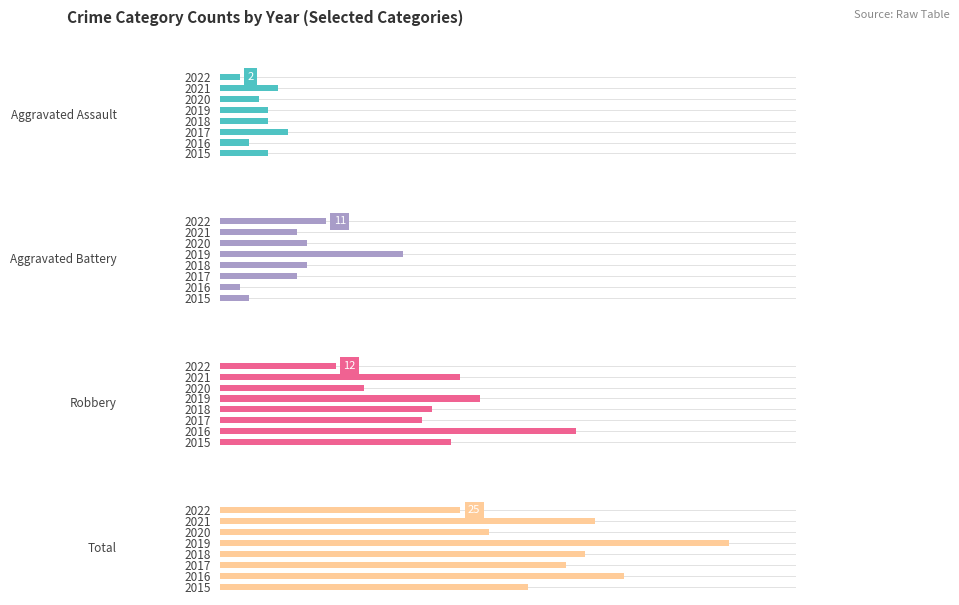

The Total series shows 39 at 2021. True or false?

True